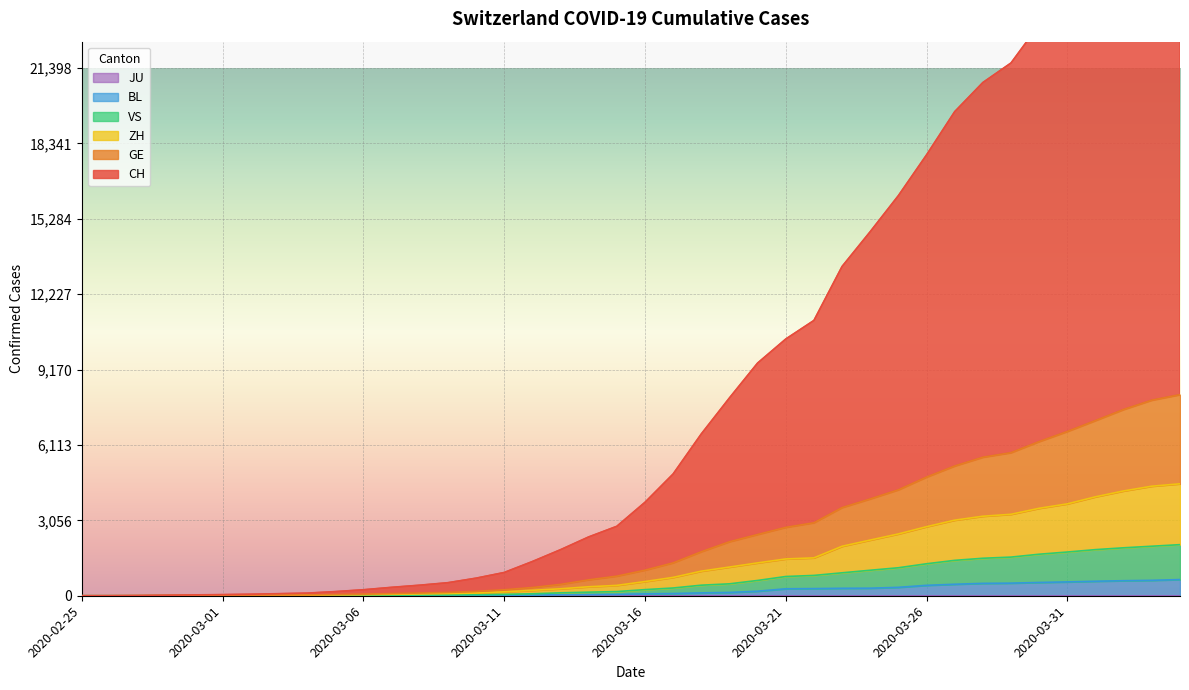

The value of VS at 2020-04-02 is 2760. True or false?

False